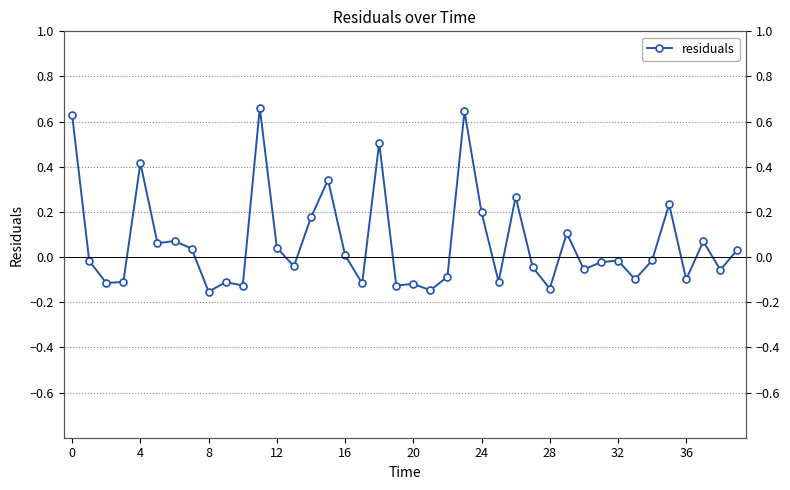

How many lines are shown in the chart?

1